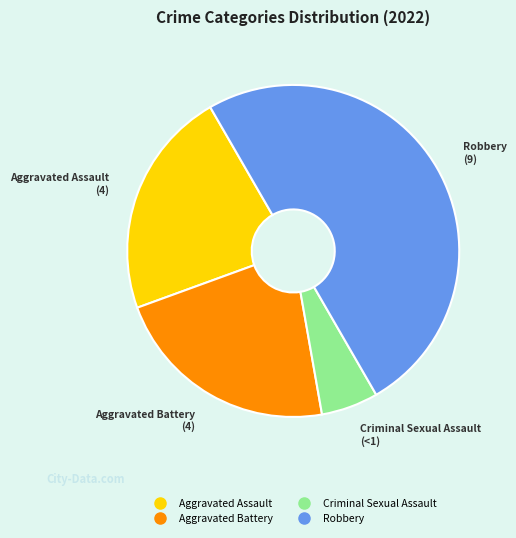

Is it true that Aggravated Battery is 22% of the pie?

True